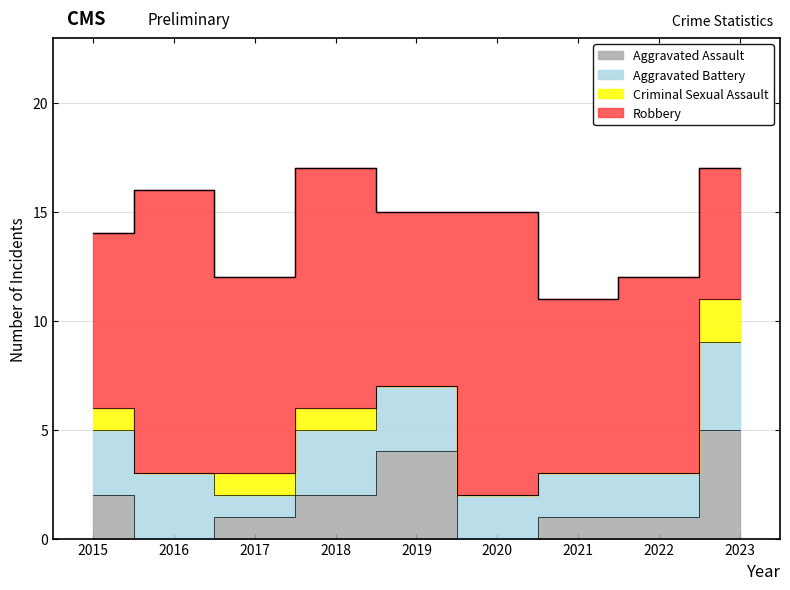

How many values in the Robbery series are below 9?

4